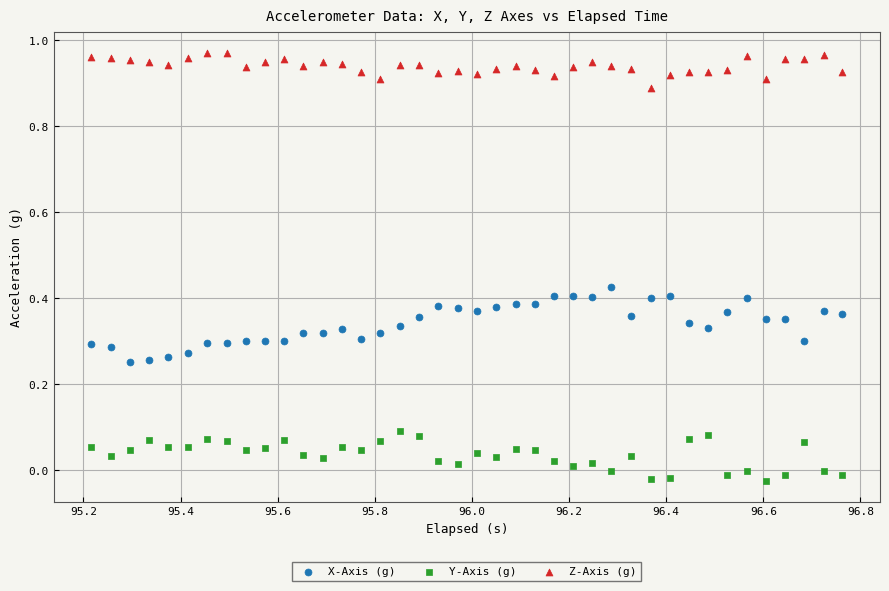

Which series reaches the minimum Y coordinate?

Y-Axis (g)